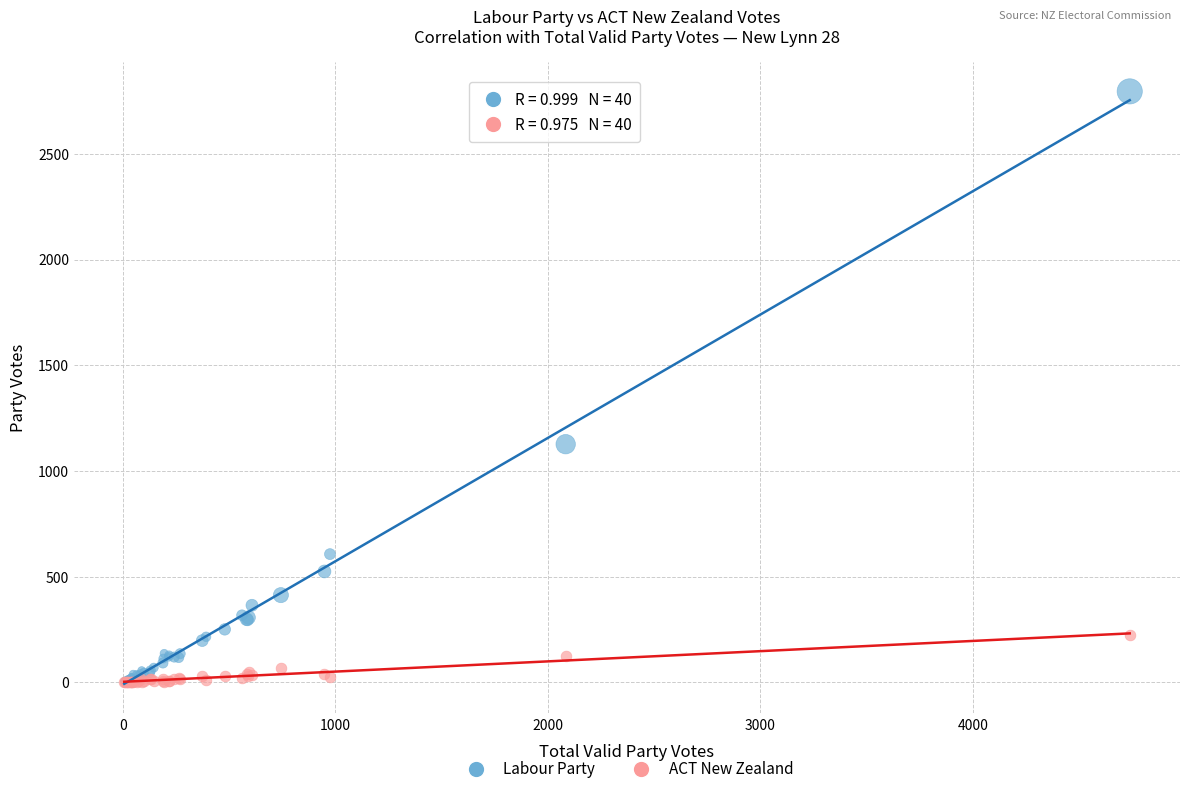

In the Labour Party series, what Y value is closest to 1400?

1127